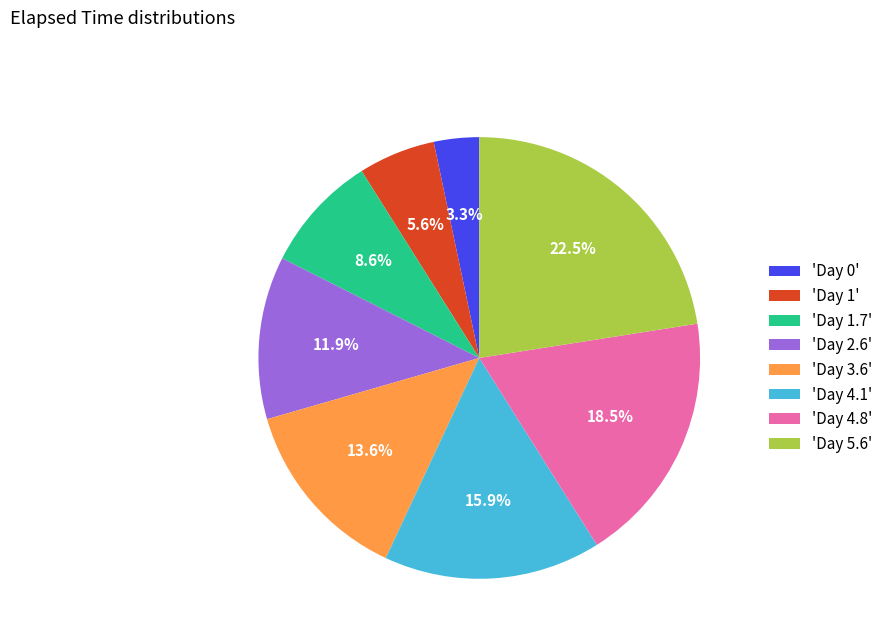

Rank the categories by value from lowest to highest.

'Day 0', 'Day 1', 'Day 1.7', 'Day 2.6', 'Day 3.6', 'Day 4.1', 'Day 4.8', 'Day 5.6'